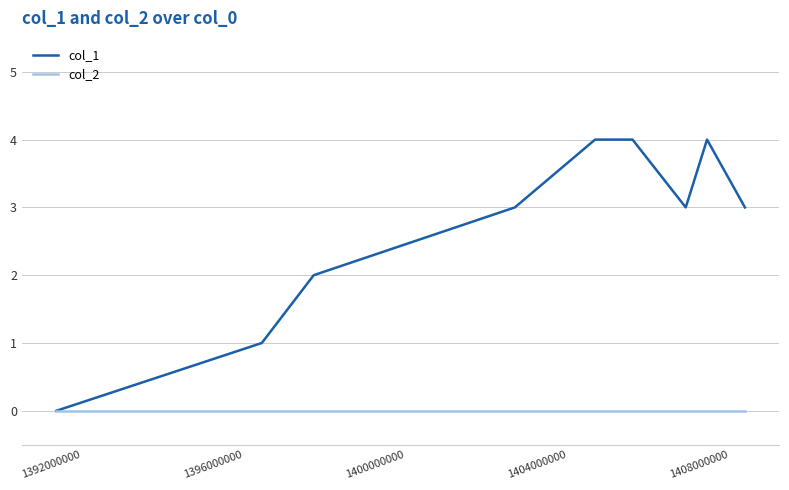

Which series has the widest spread of values?

col_1